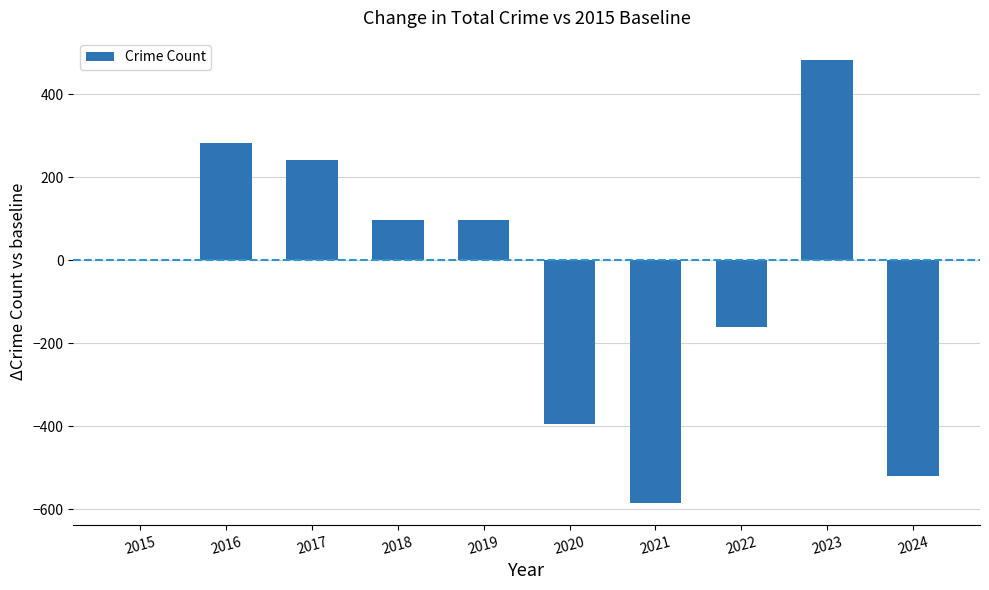

What is the change in value from 2015 to 2016?

+282